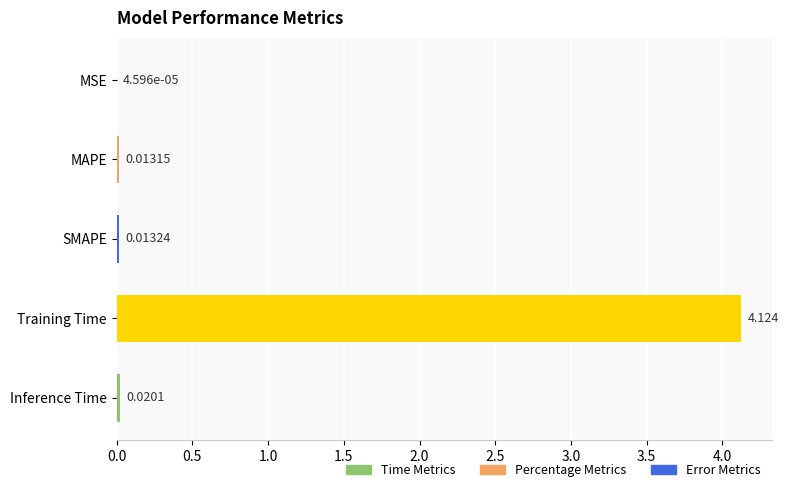

Where is the data nearest to the value 2?

Inference Time